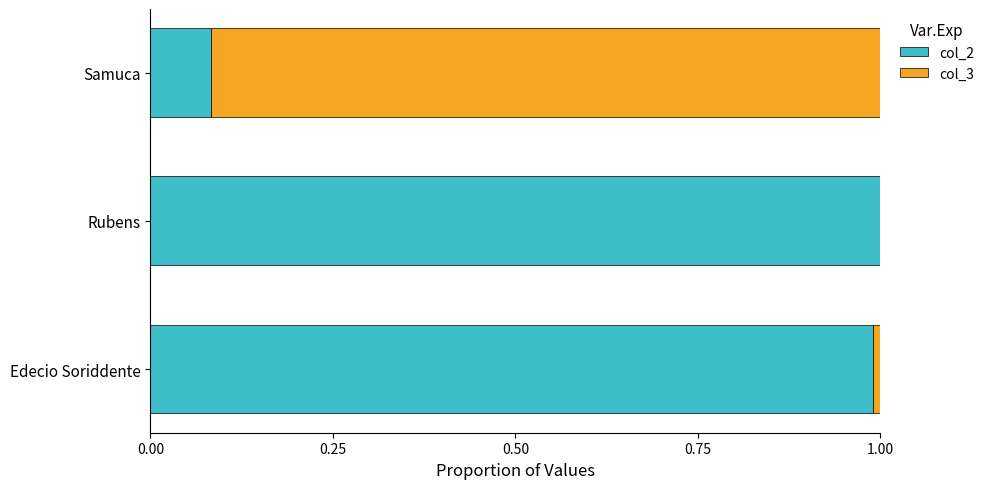

What is the difference between the maximum and minimum values in the col_2 series?

0.9